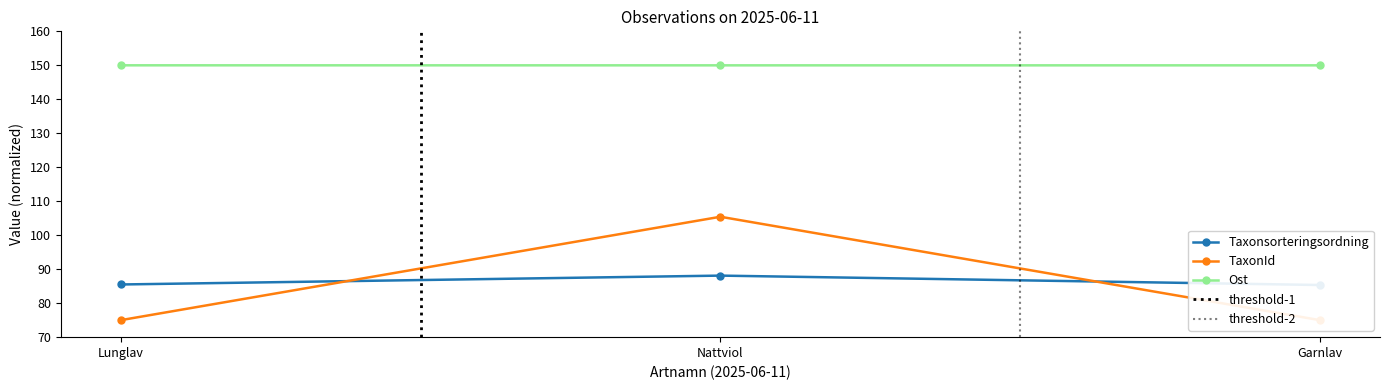

What is the smallest value displayed?

75.0